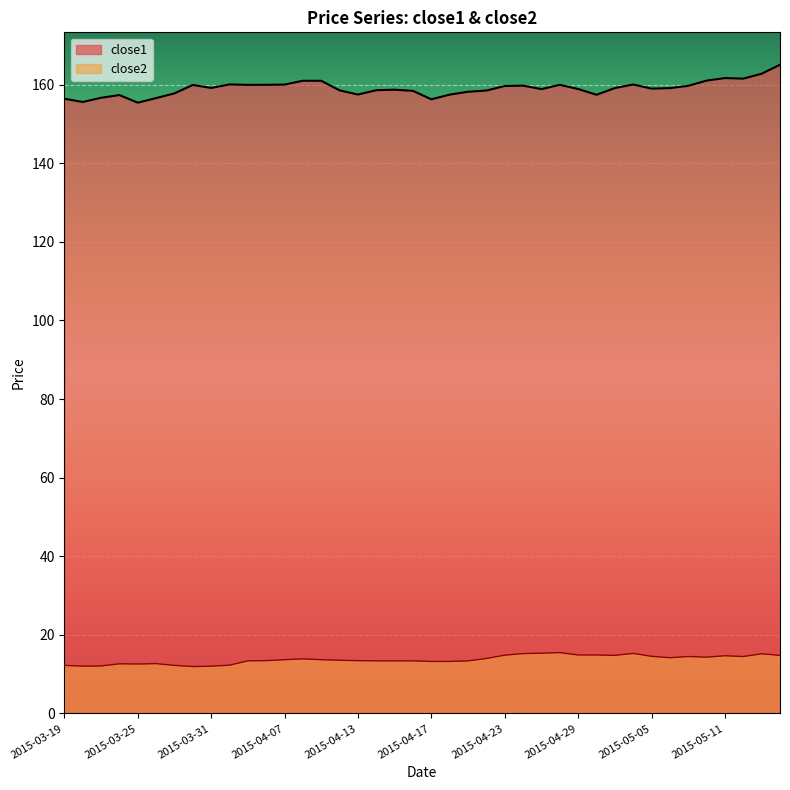

Which series has the largest range (max minus min)?

close1